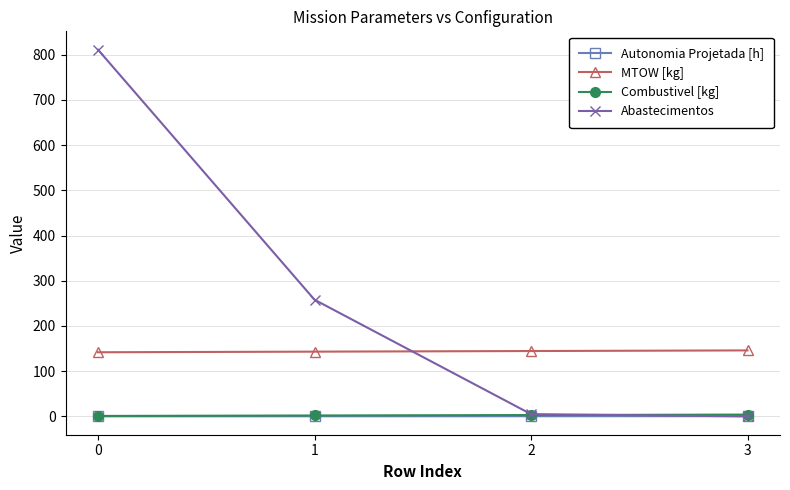

The value of MTOW [kg] at 2 is 144.5. True or false?

True